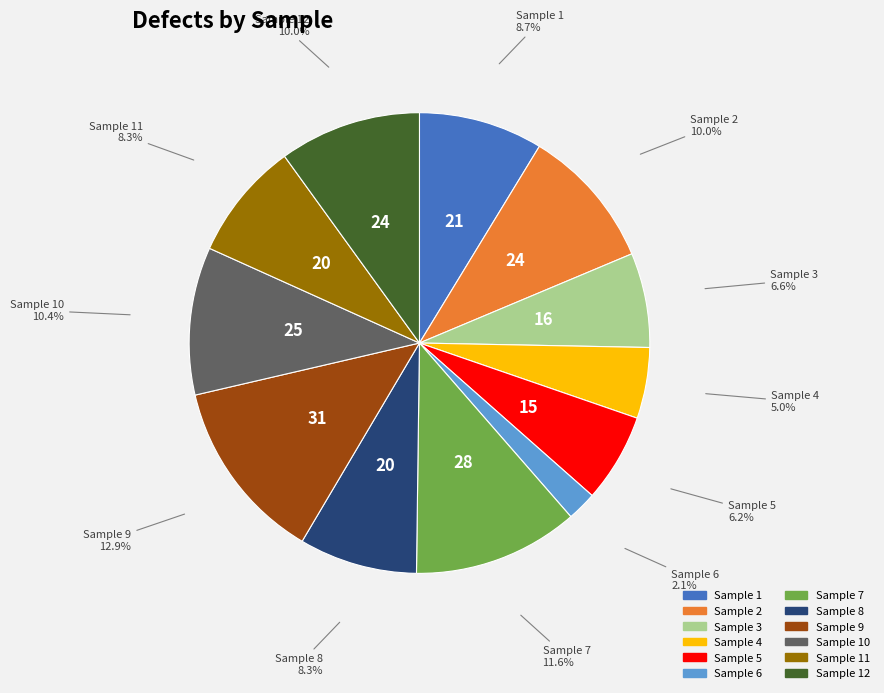

Count the number of slices in the pie.

12